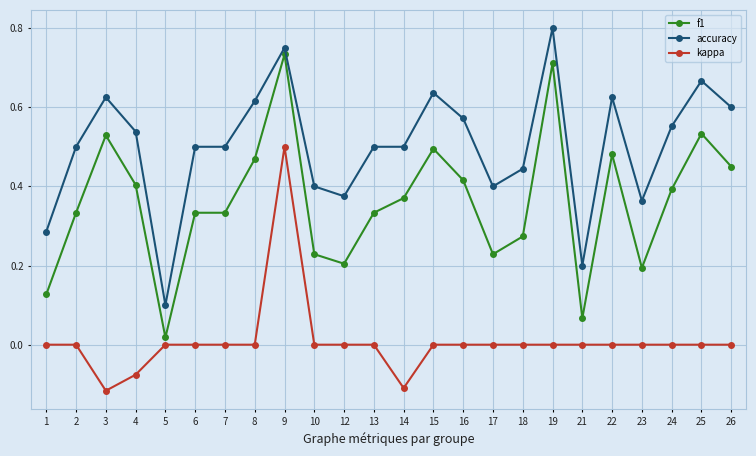

Is the value of f1 at 12 greater than the value of kappa at 10?

Yes